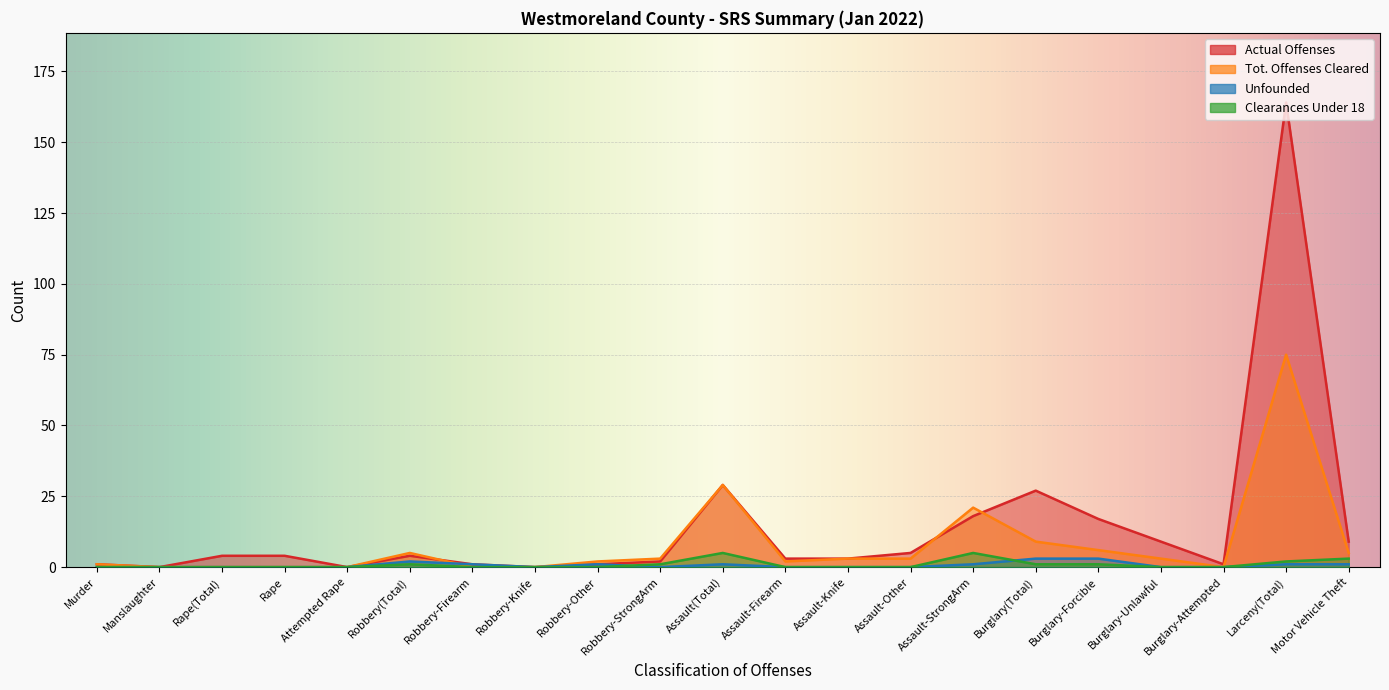

How many values in Tot. Offenses Cleared are above zero?

14